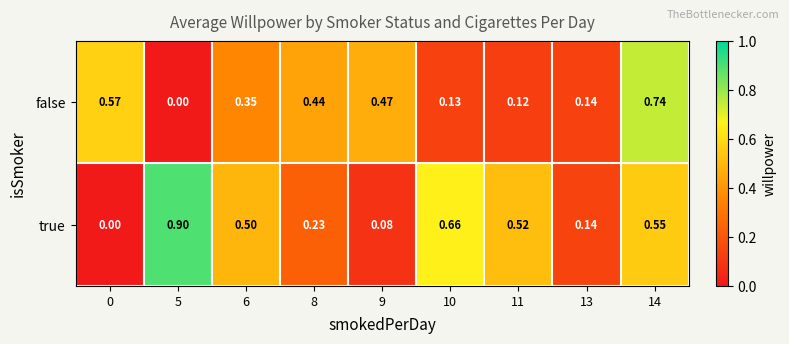

Rank the series by their average value, from lowest to highest.

false, true